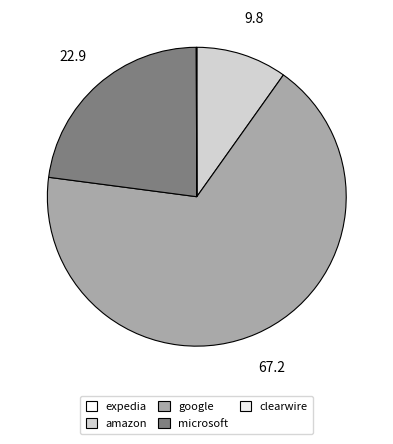

The google slice represents 80% of the pie. True or false?

False